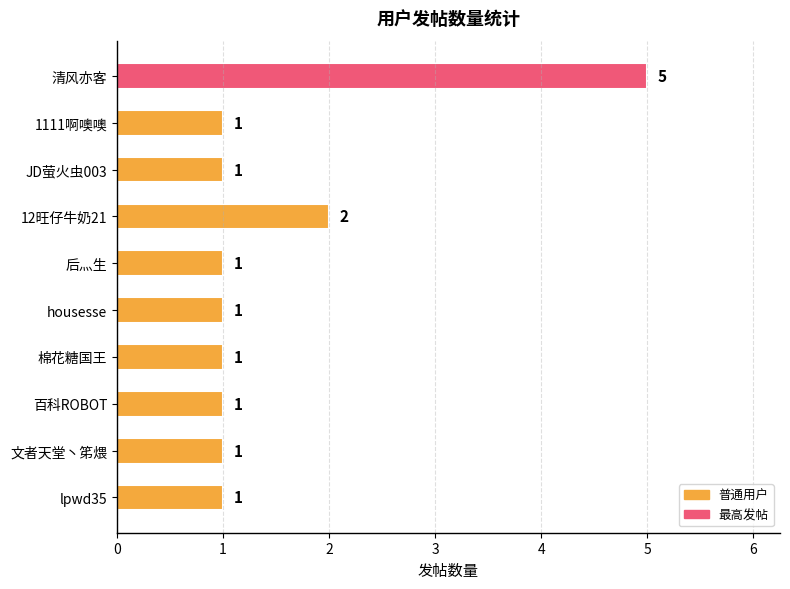

Is it true that the value at housesse is 1?

True